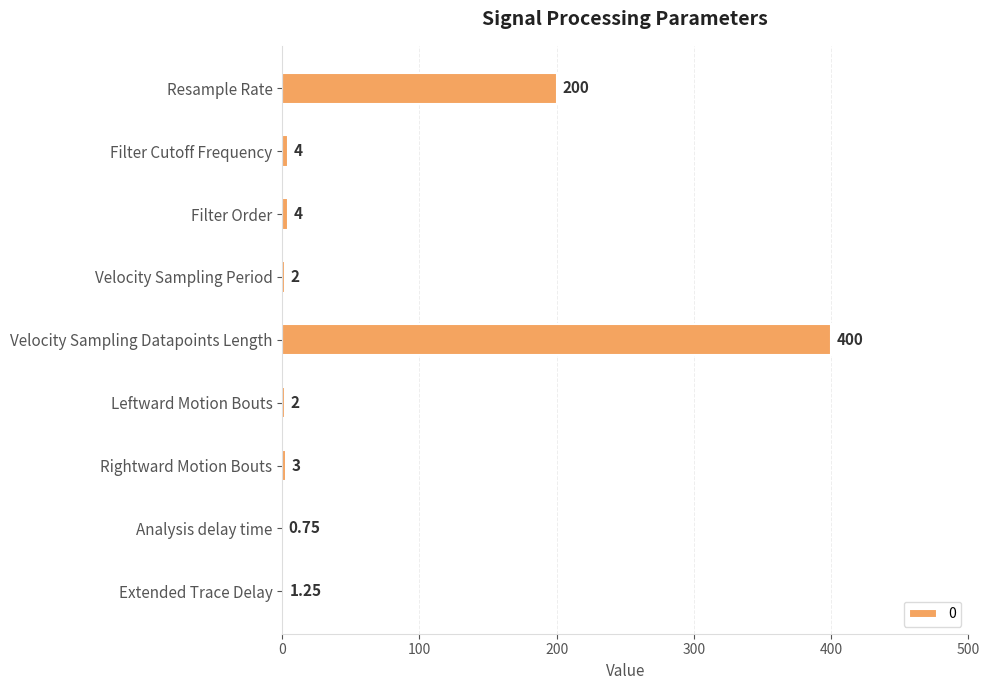

At which category does the chart reach its peak across all series?

Velocity Sampling Datapoints Length